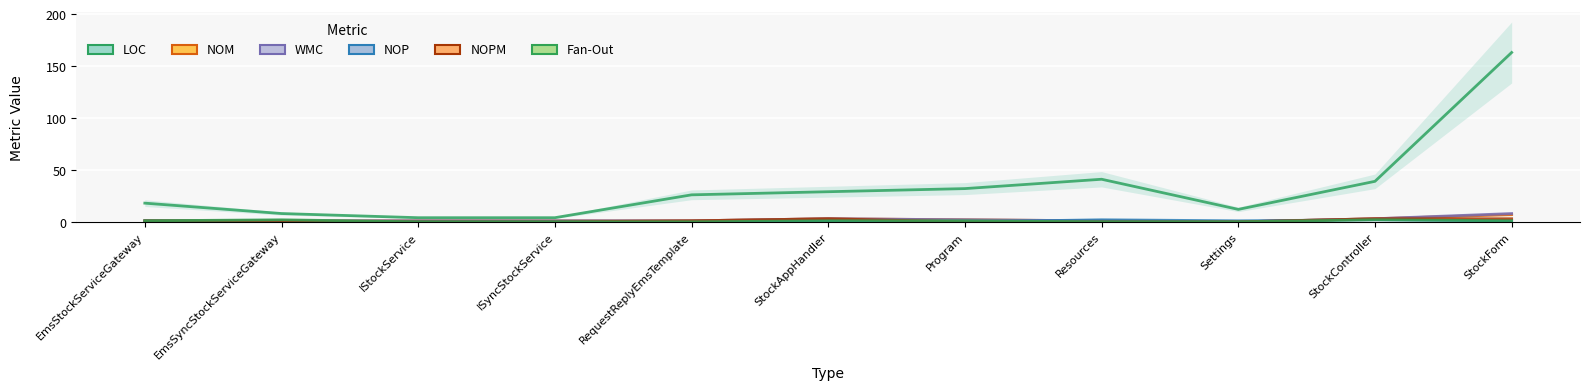

Reading left to right, list all the values displayed in this chart.

LOC: EmsStockServiceGateway=18	EmsSyncStockServiceGateway=8	IStockService=4	ISyncStockService=4	RequestReplyEmsTemplate=26	StockAppHandler=29	Program=32	Resources=41	Settings=12	StockController=39	StockForm=163
NOM: EmsStockServiceGateway=1	EmsSyncStockServiceGateway=1	IStockService=1	ISyncStockService=1	RequestReplyEmsTemplate=1	StockAppHandler=3	Program=2	Resources=1	Settings=0	StockController=3	StockForm=7
WMC: EmsStockServiceGateway=1	EmsSyncStockServiceGateway=1	IStockService=1	ISyncStockService=1	RequestReplyEmsTemplate=1	StockAppHandler=3	Program=2	Resources=1	Settings=0	StockController=3	StockForm=8
NOP: EmsStockServiceGateway=1	EmsSyncStockServiceGateway=0	IStockService=0	ISyncStockService=0	RequestReplyEmsTemplate=0	StockAppHandler=1	Program=0	Resources=2	Settings=1	StockController=2	StockForm=1
NOPM: EmsStockServiceGateway=1	EmsSyncStockServiceGateway=1	IStockService=0	ISyncStockService=0	RequestReplyEmsTemplate=1	StockAppHandler=3	Program=0	Resources=0	Settings=0	StockController=3	StockForm=3
Fan-Out: EmsStockServiceGateway=1	EmsSyncStockServiceGateway=2	IStockService=0	ISyncStockService=0	RequestReplyEmsTemplate=0	StockAppHandler=1	Program=1	Resources=0	Settings=0	StockController=2	StockForm=1